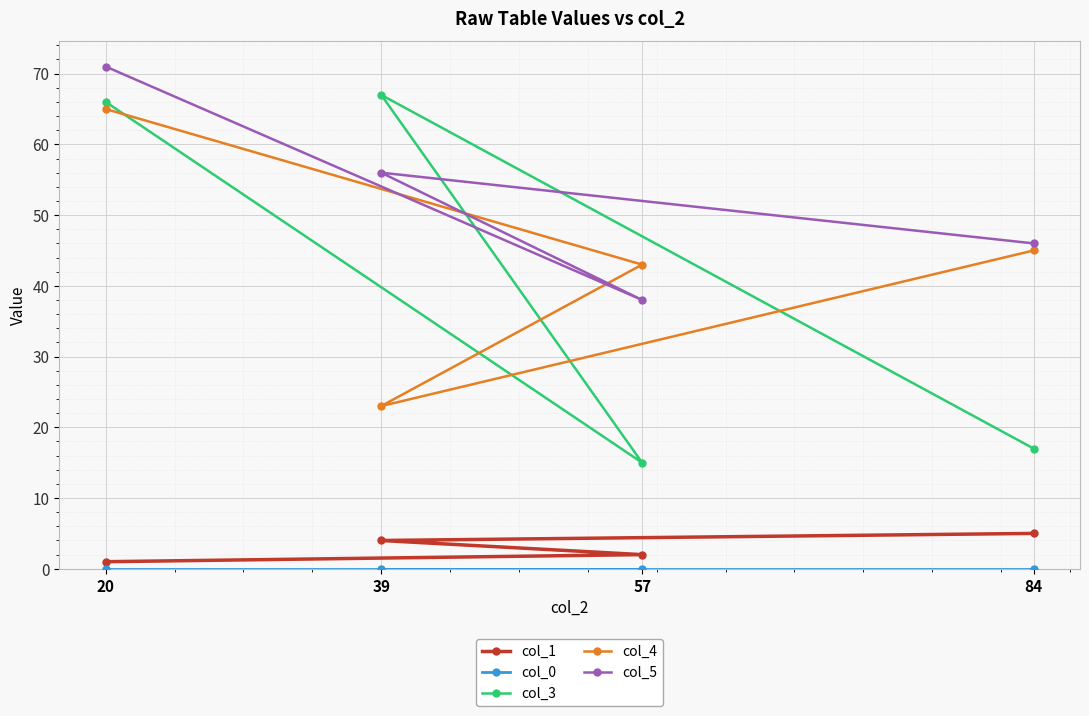

Which series has the widest spread of values?

col_3